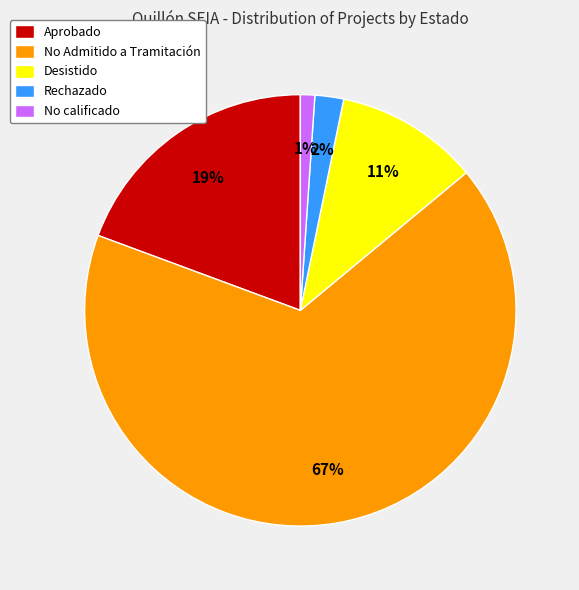

True or false: Desistido accounts for 11% of the total.

True